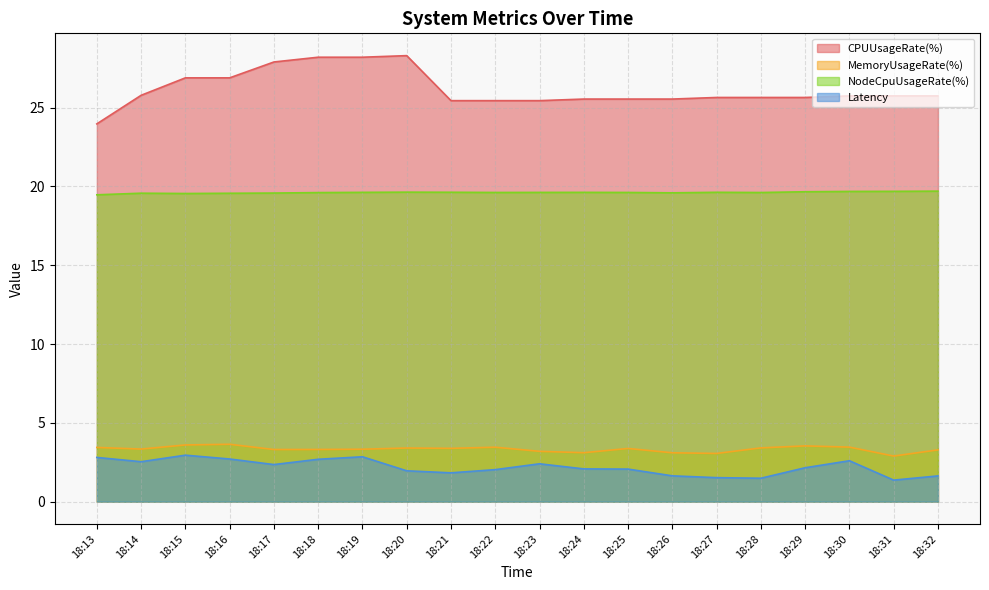

At which label does CPUUsageRate(%) reach its peak?

18:20